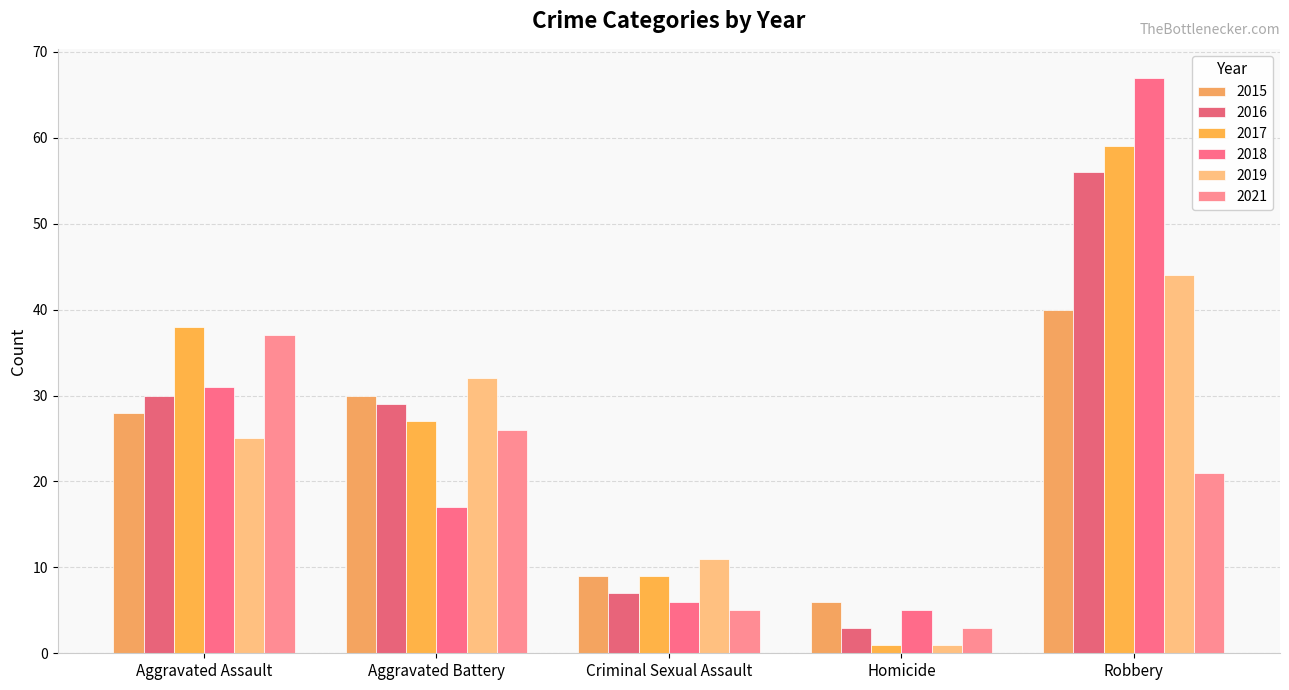

What is the sum of all 2016 values?

125